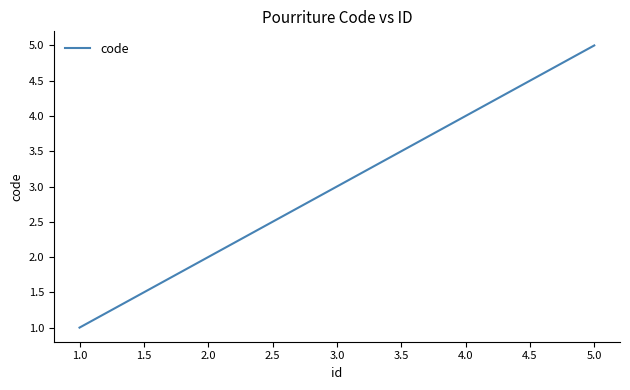

What is the change in value from 2.0 to 5.0?

+3